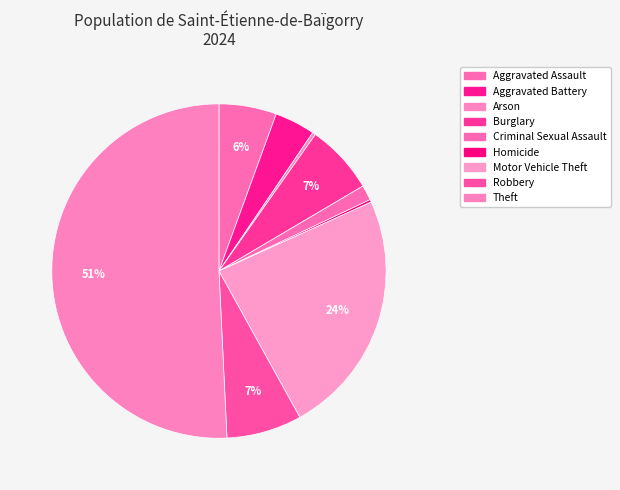

The Criminal Sexual Assault slice represents 9% of the pie. True or false?

False